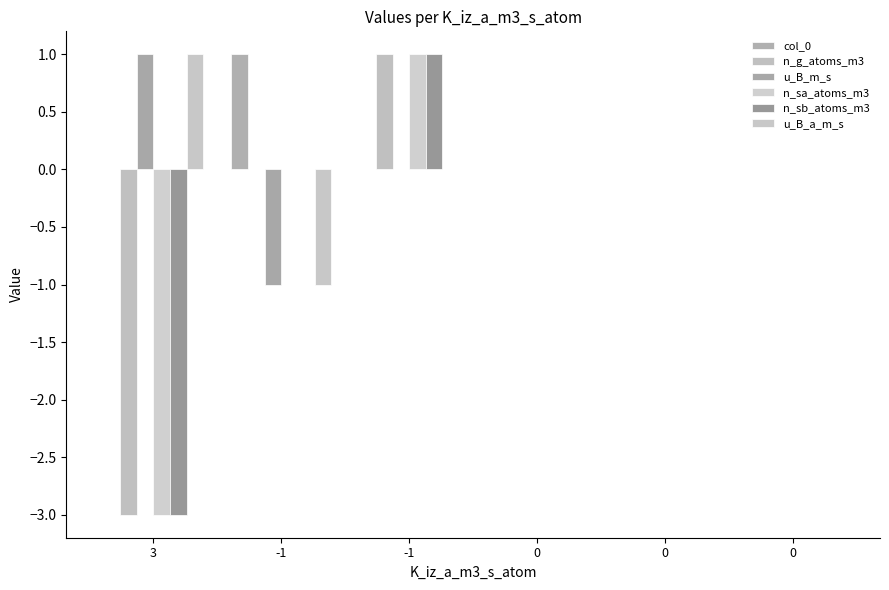

What is the difference between the maximum and minimum values in the u_B_m_s series?

2